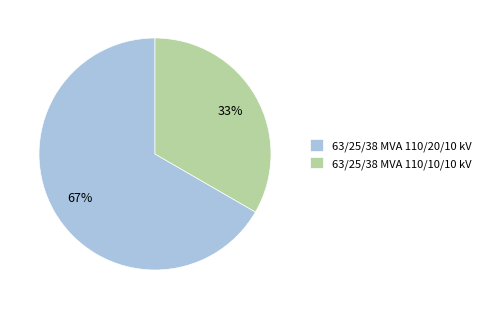

To the nearest percent, what is the average slice percentage?

50%